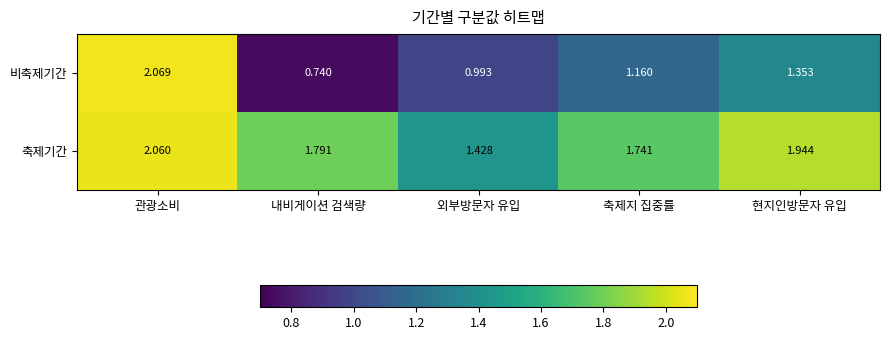

Where is 비축제기간 nearest to the value 1?

외부방문자 유입